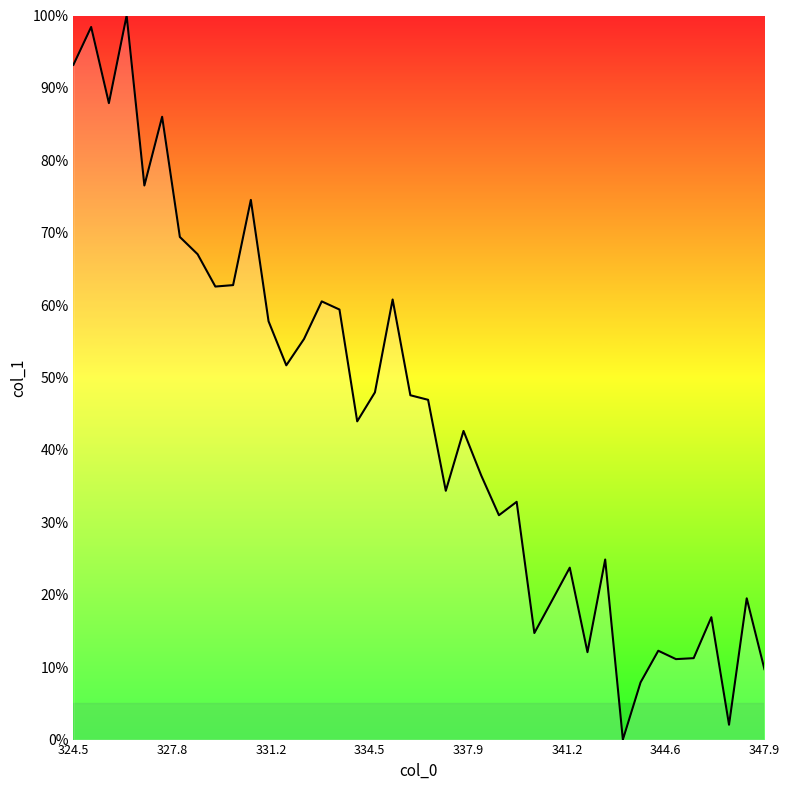

How many distinct data groups are displayed?

1